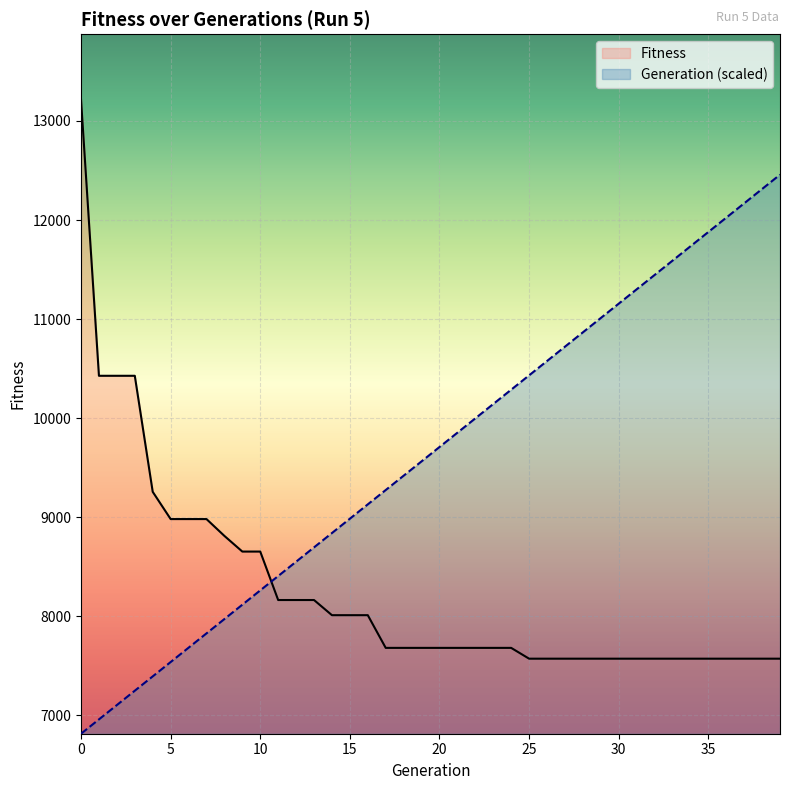

What is the approximate value of Fitness at 29?

7573.0